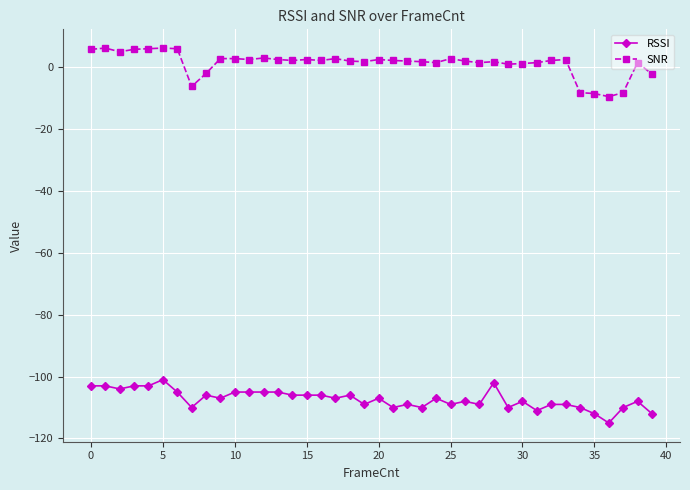

What is the value of the SNR point at the 3rd from the left?

5.0